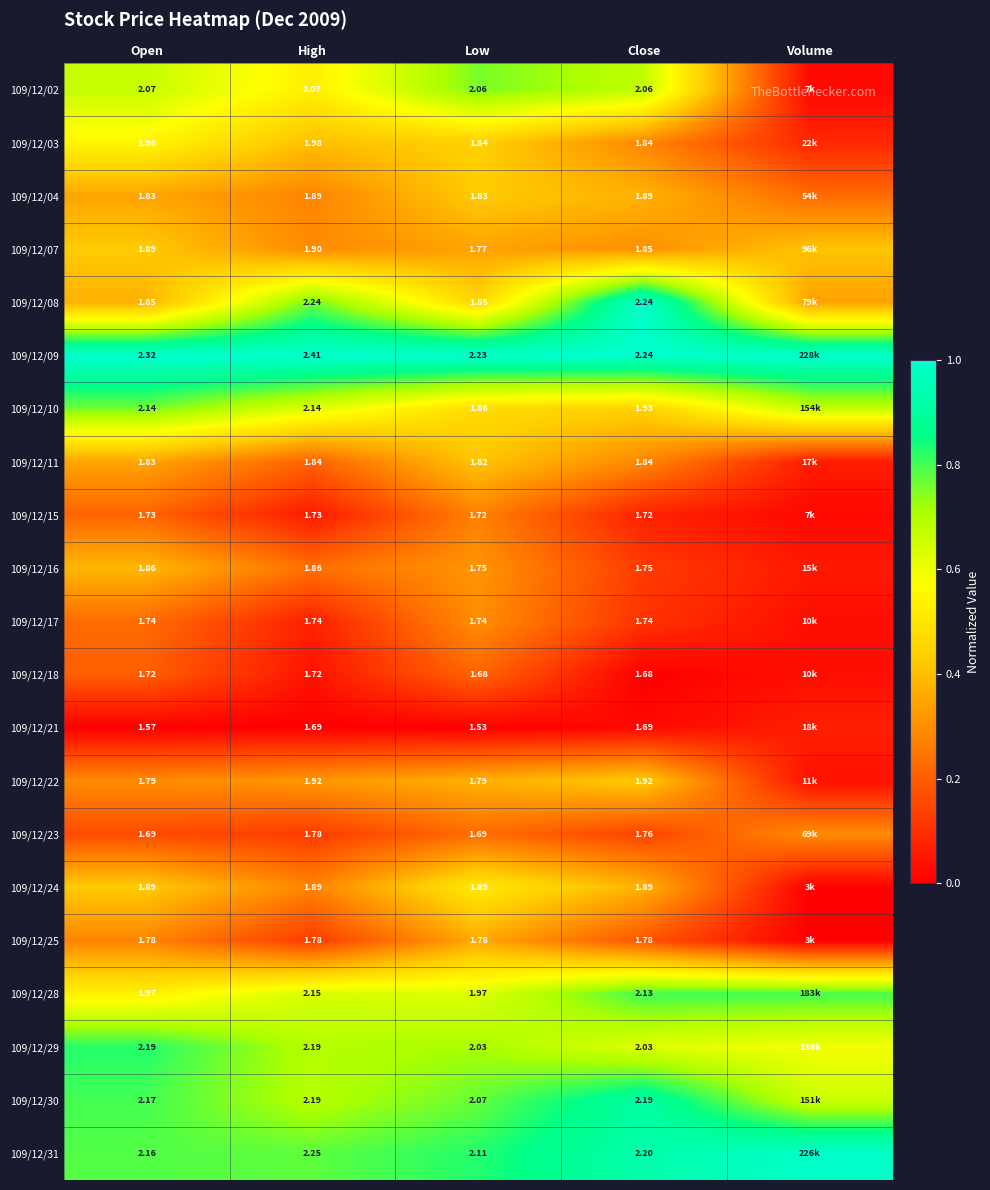

Is the value of 109/12/02 at Low greater than the value of 109/12/25 at Open?

Yes